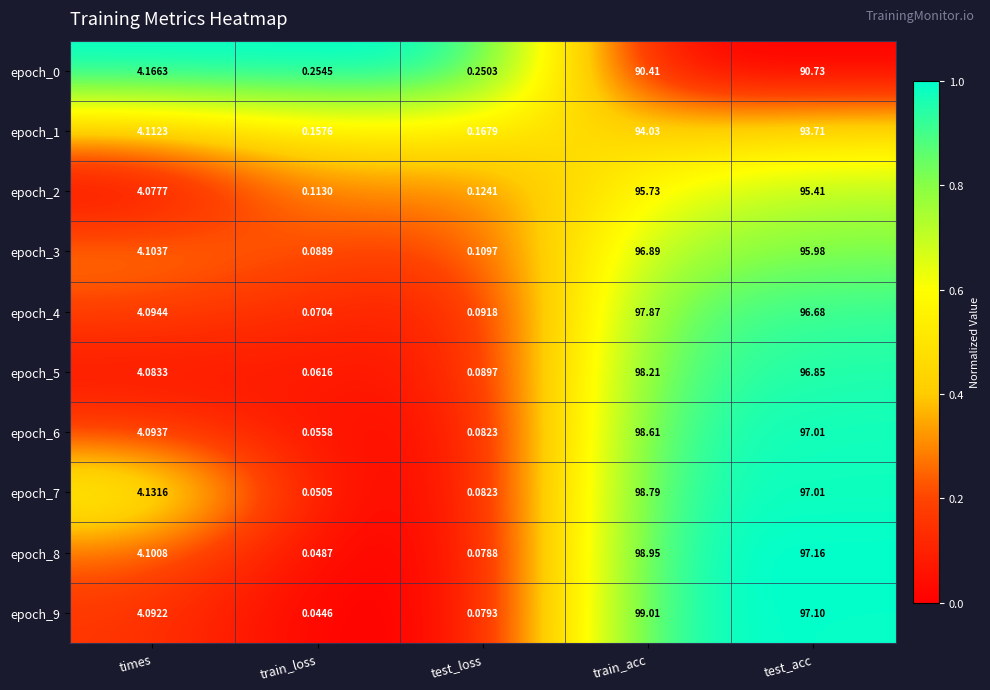

Is the value of epoch_7 at test_loss greater than the value of epoch_3 at test_loss?

No